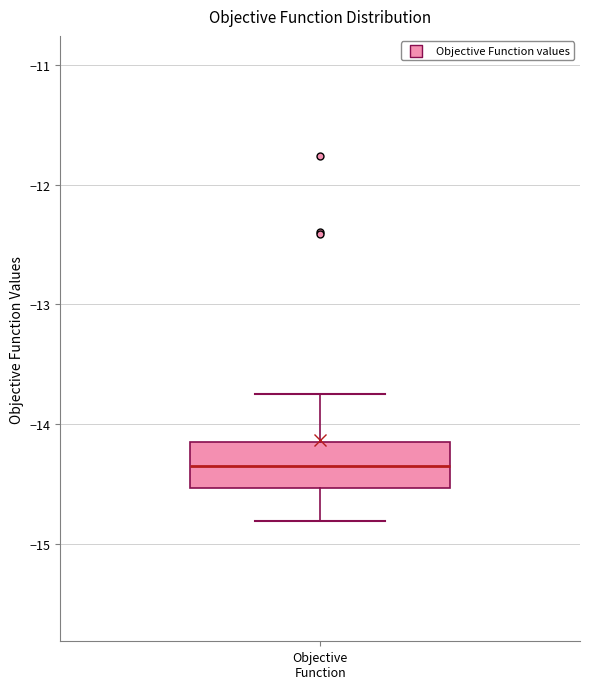

Read this box plot against the y-axis: the position of the median line, the range covered by the box, and the ends of both whiskers. The values are not printed on the chart, so give them approximately, as read against the axis.

median -14.3, box -14.5 to -14.1, whiskers -14.8 to -13.7